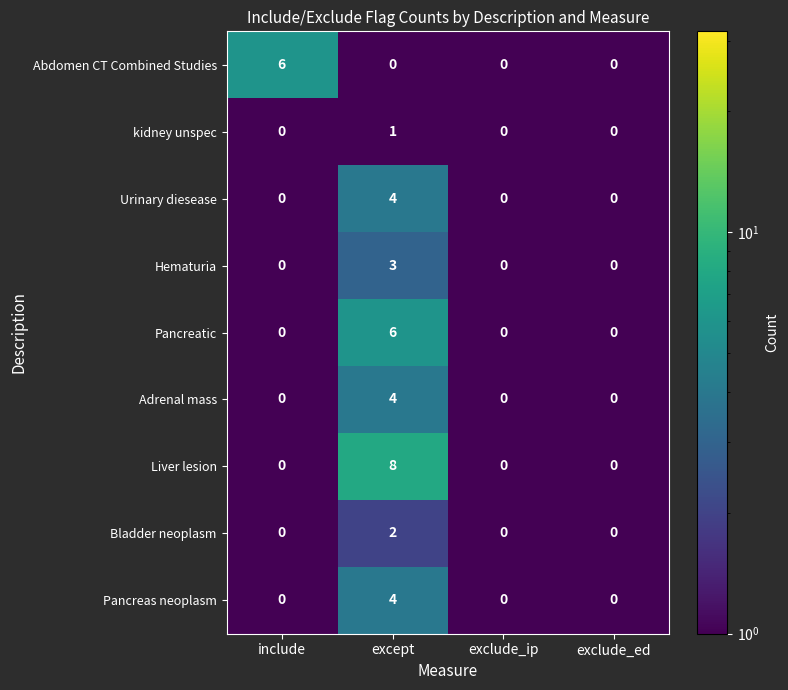

Which series changed the most between except and exclude_ed?

Liver lesion